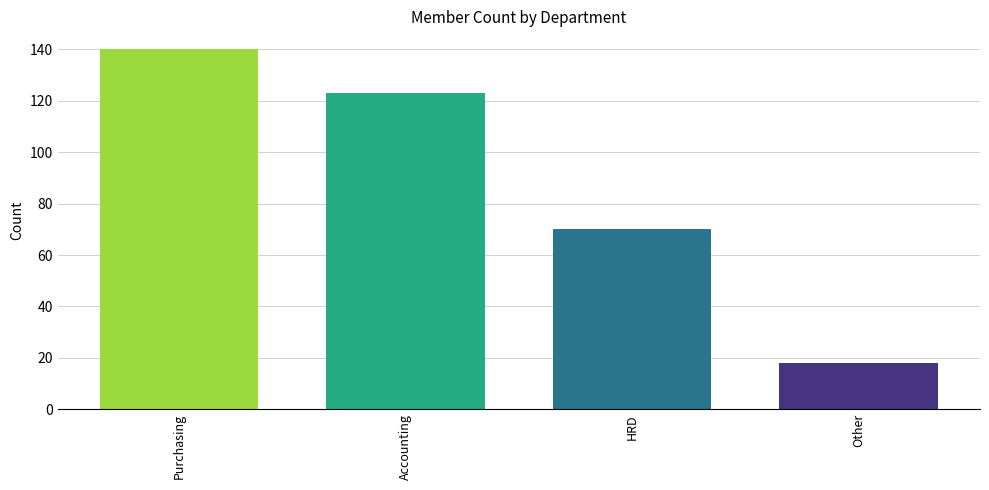

Reading right to left, transcribe all the data shown in this chart.

18	70	123	140